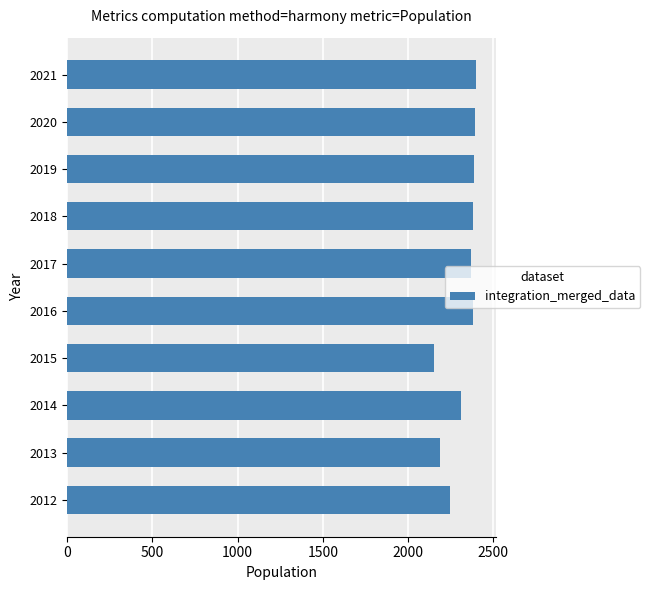

What is the difference between the values at 2019 and 2015?

235